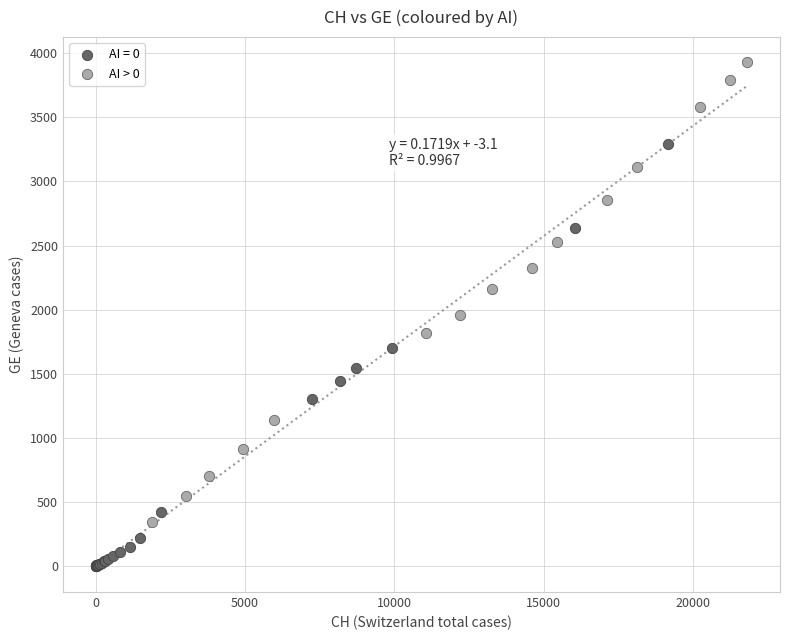

Which series contains the highest Y value?

AI > 0